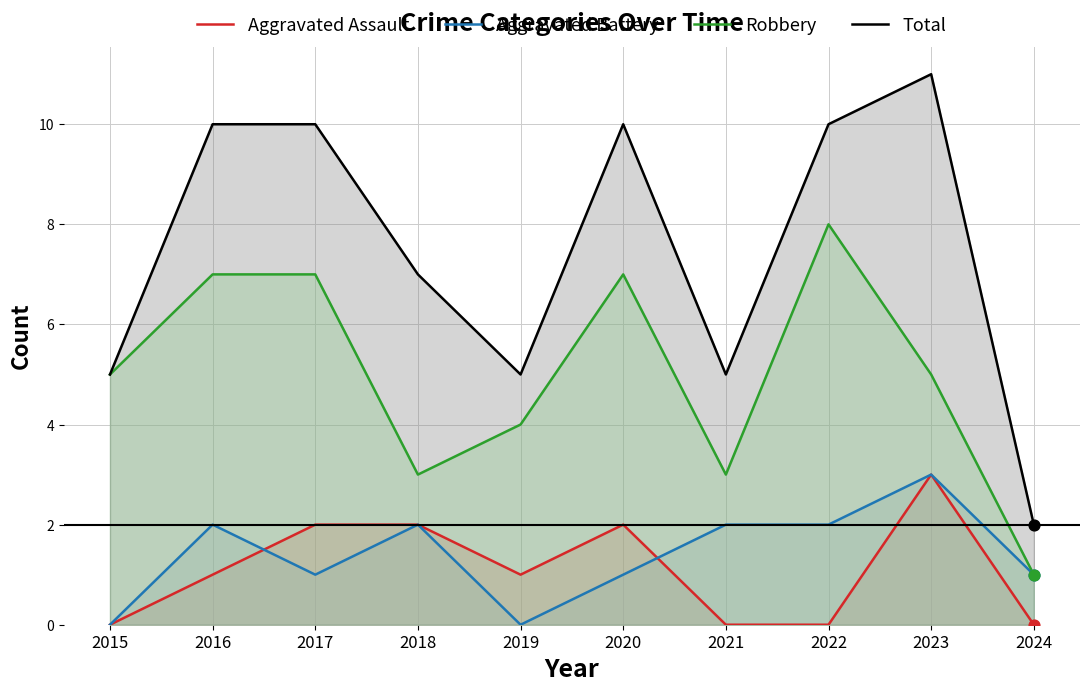

Is the value of Aggravated Assault at 2021 greater than the value of Total at 2019?

No